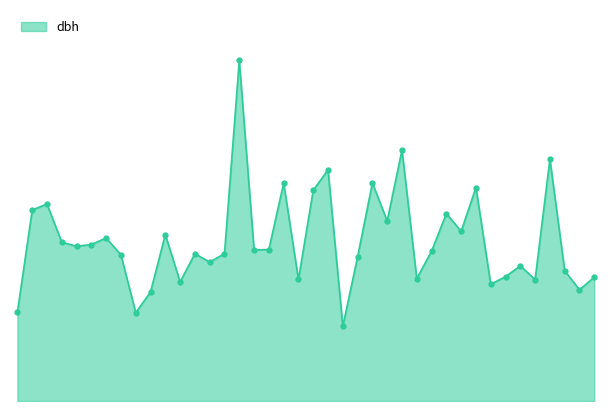

Does the chart have visible grid lines?

No